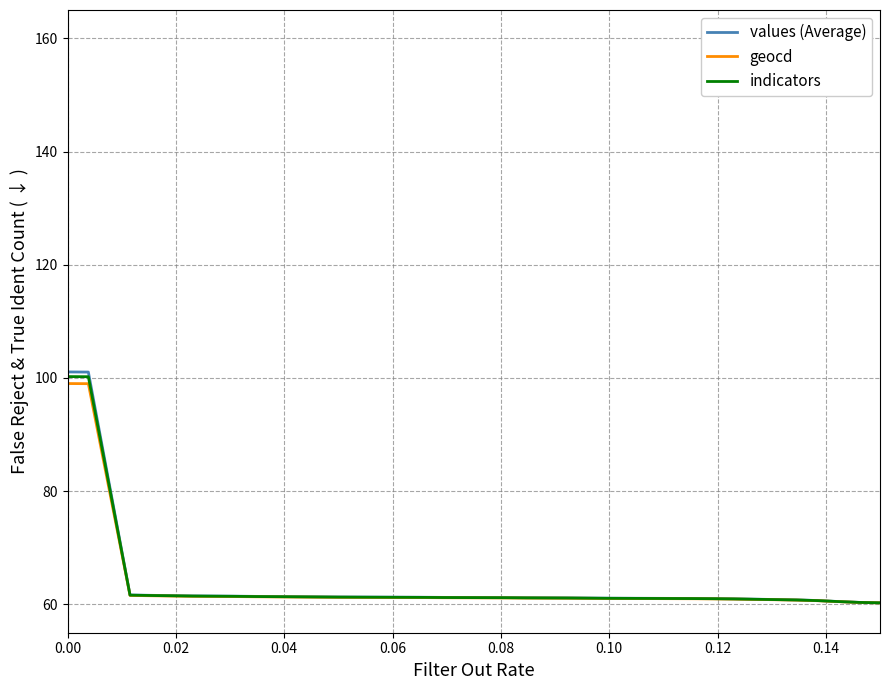

Which series has the largest range (max minus min)?

values (Average)